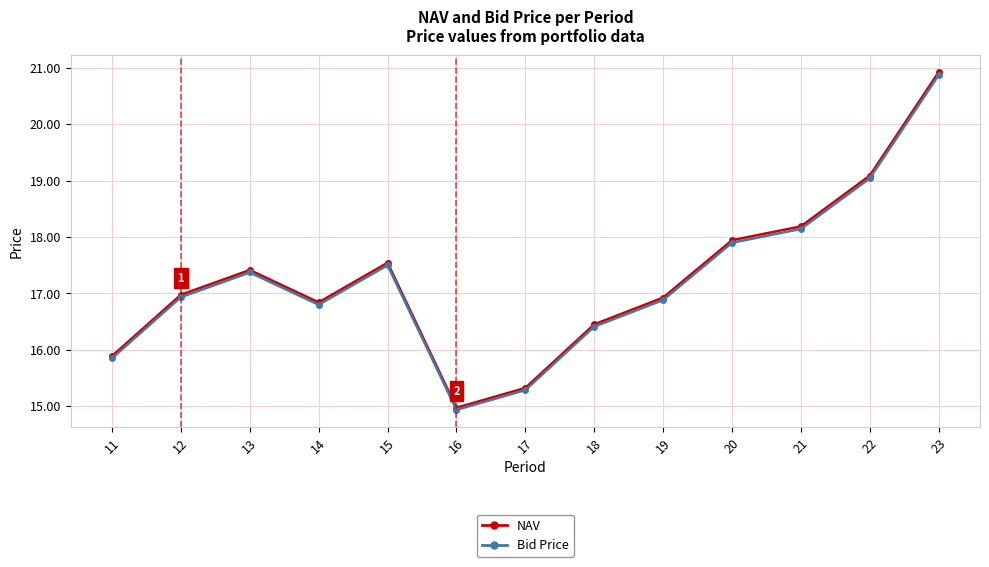

Where does the NAV series first go above 16?

12